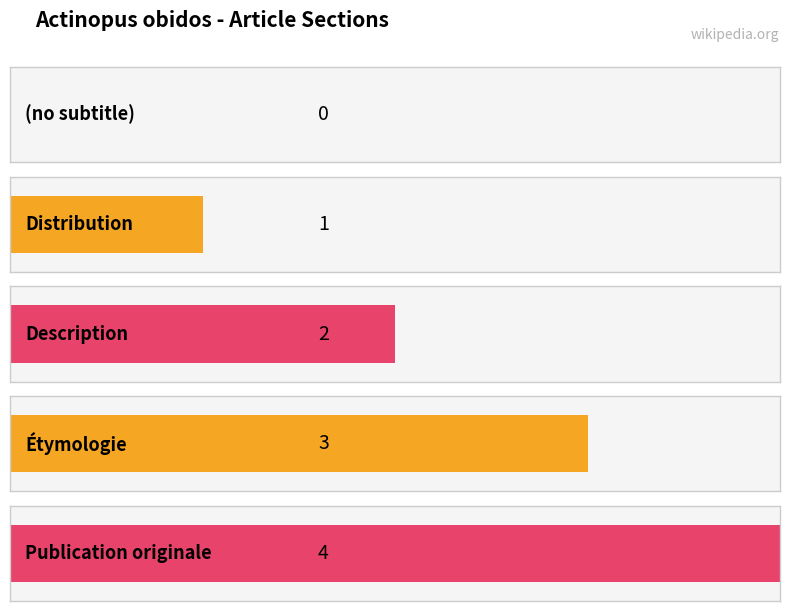

What is the difference between the second highest and second lowest values?

2